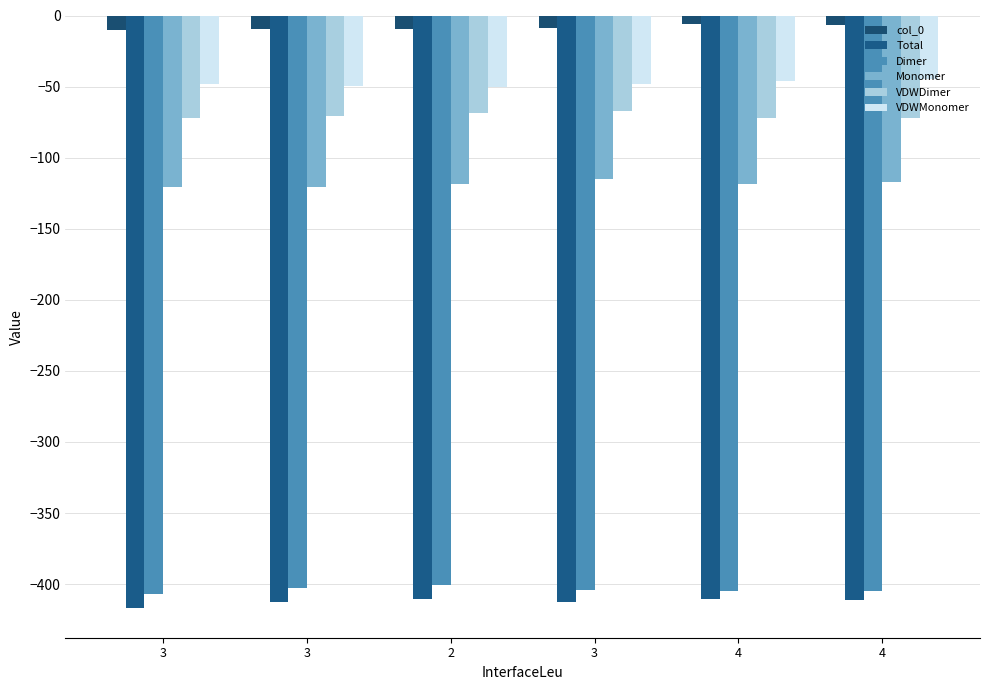

List the series in order of their peak value, highest first.

col_0, VDWMonomer, VDWDimer, Monomer, Dimer, Total